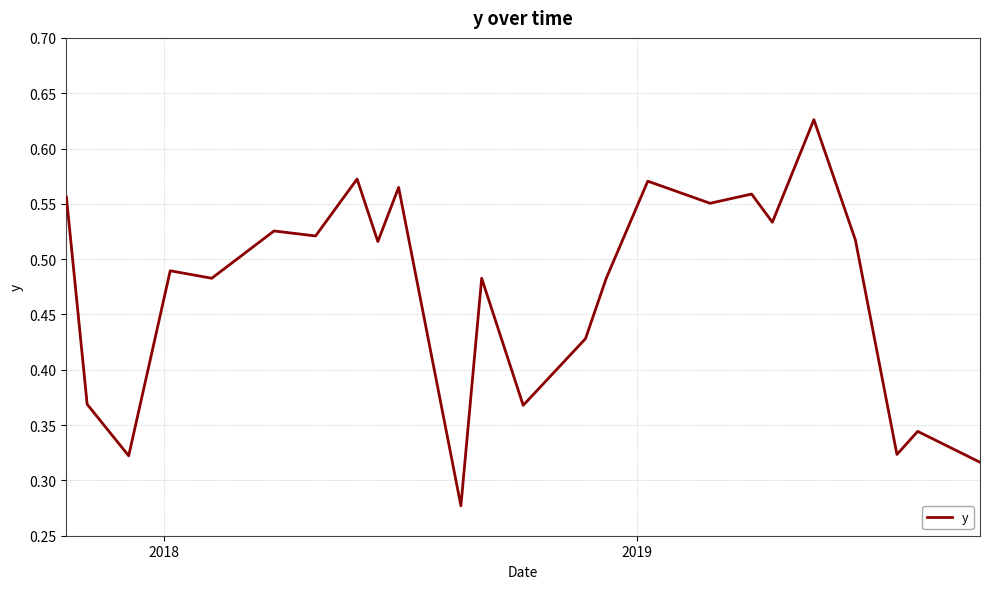

How many series are shown in this chart?

1